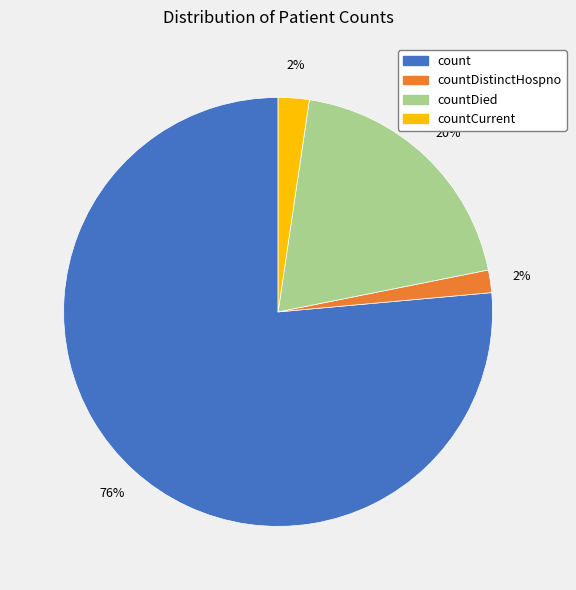

To the nearest percent, what is the average slice percentage?

25%